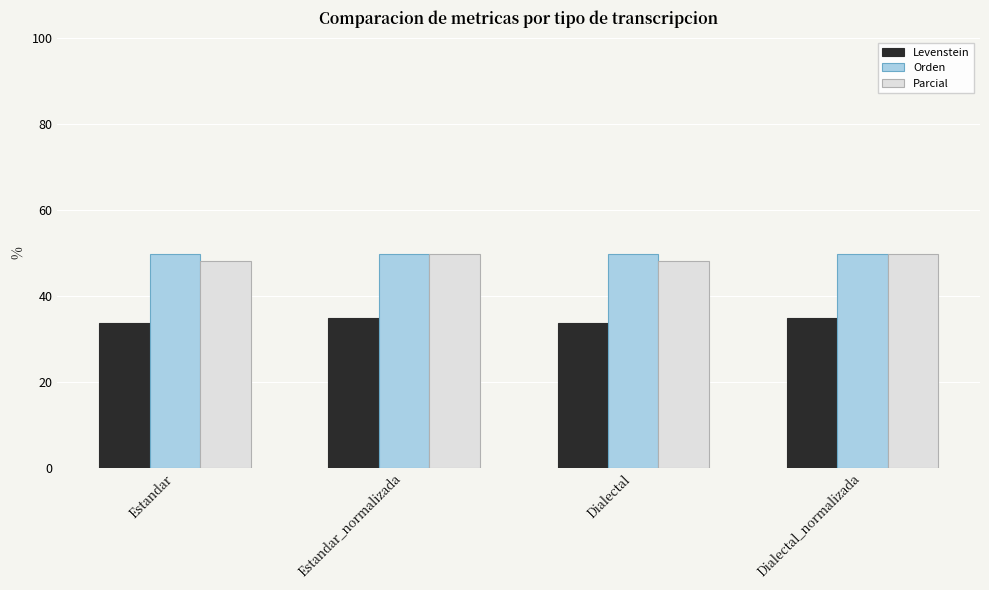

What is the spread (max minus min) of values at Dialectal?

16.2